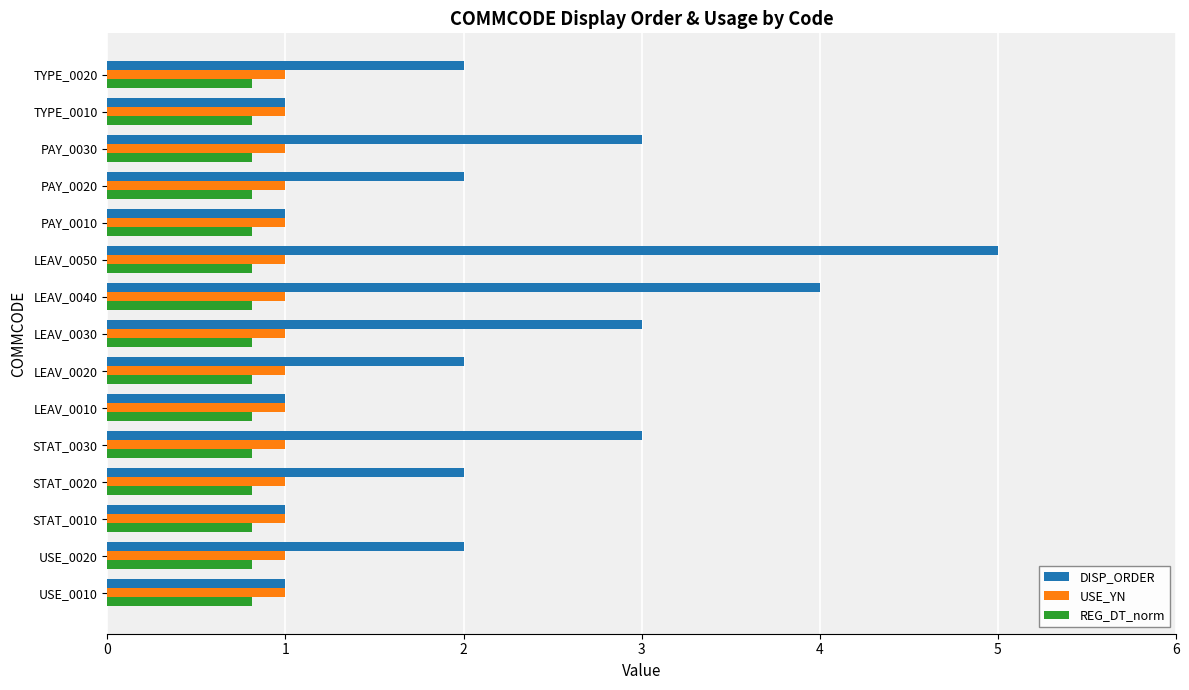

The value of USE_YN at USE_0010 is 1.0. True or false?

True